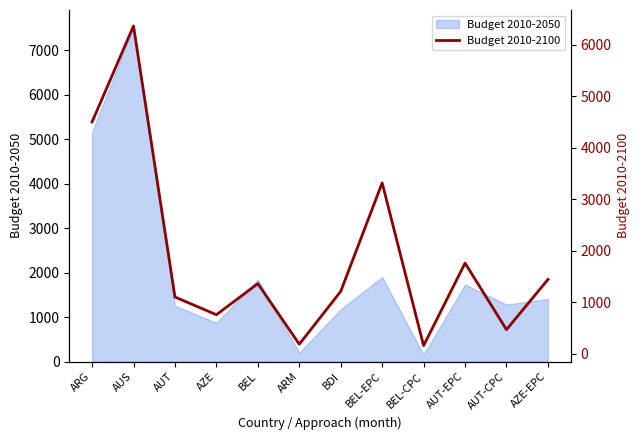

What is the maximum value for Budget 2010-2050?

7524.0